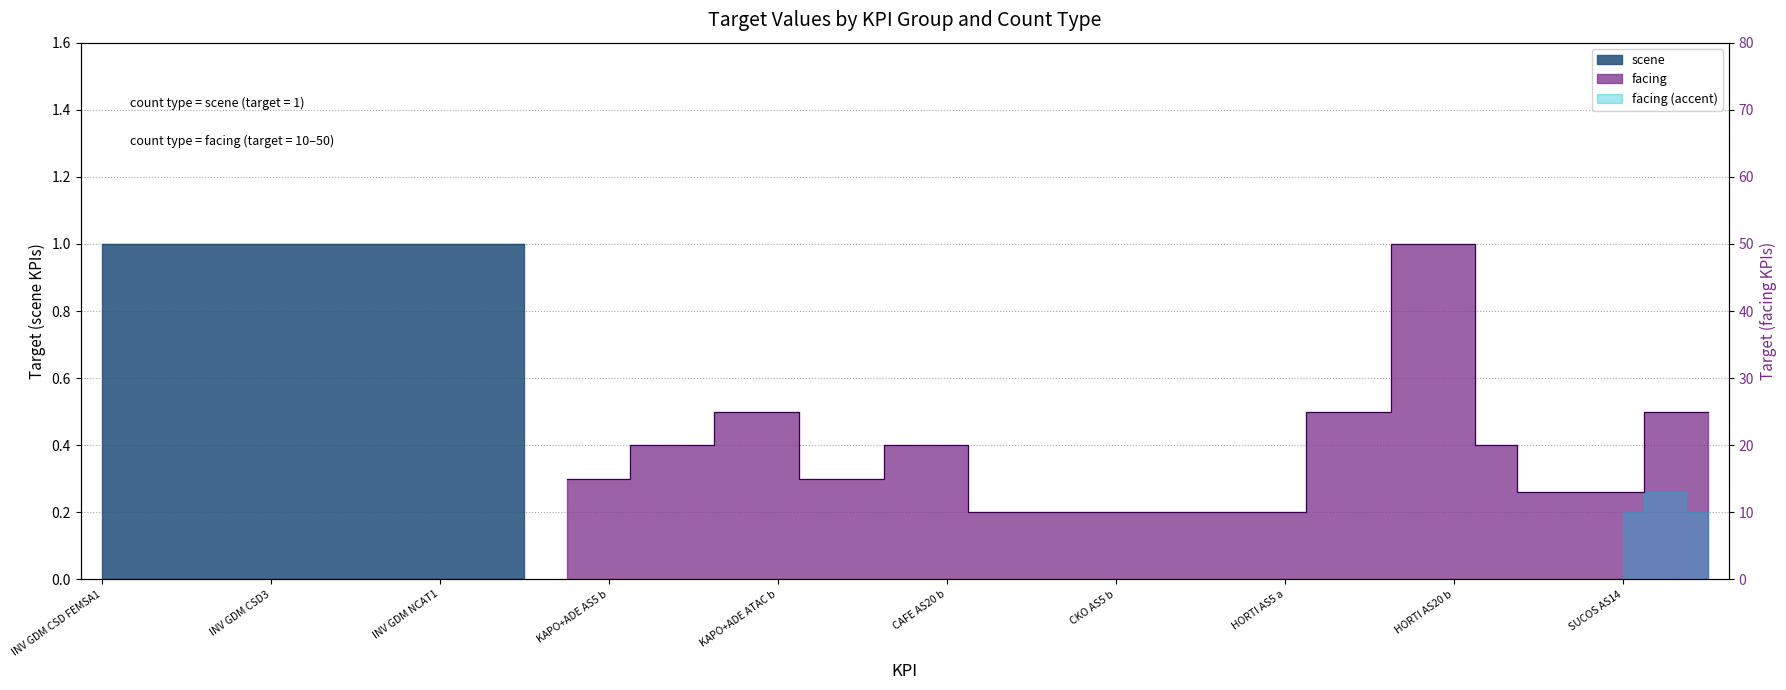

What is the greatest value displayed?

50